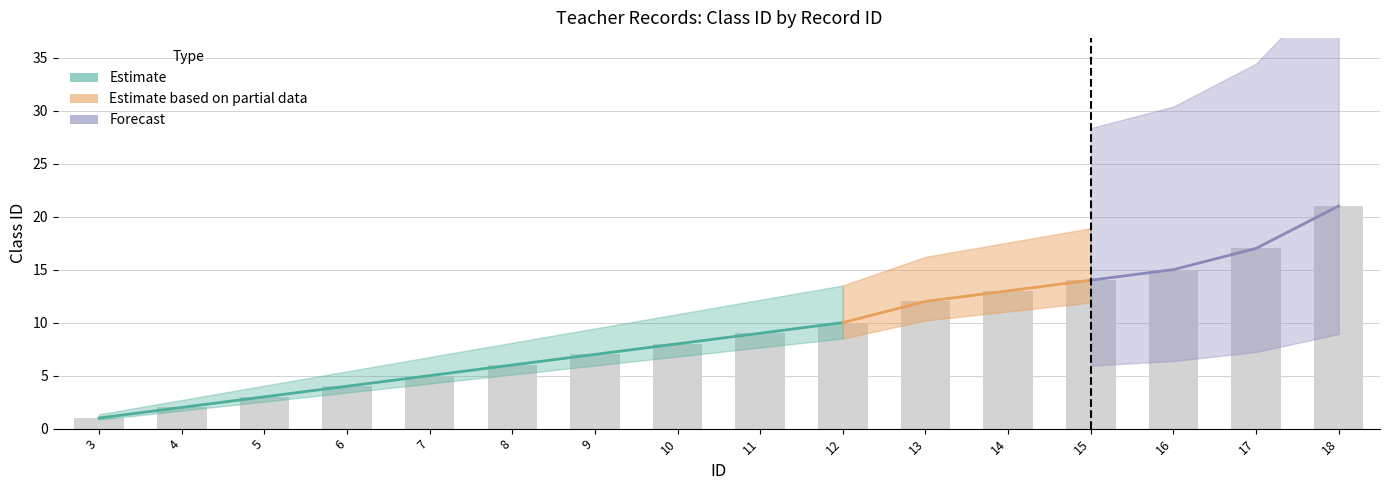

At which label is the value closest to 11?

12